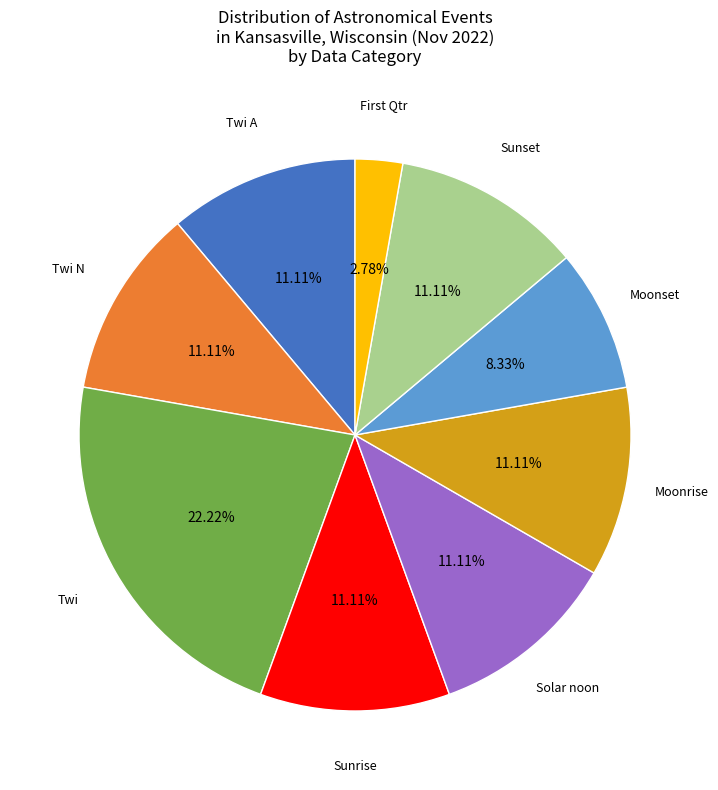

Does any single category account for the majority?

No